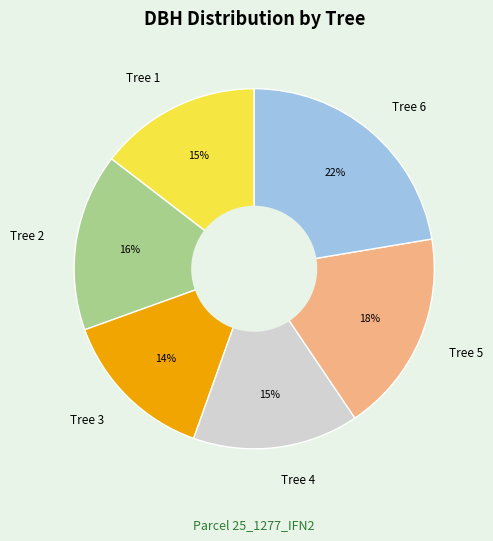

What percentage is the Tree 3 slice, to the nearest percent?

14%